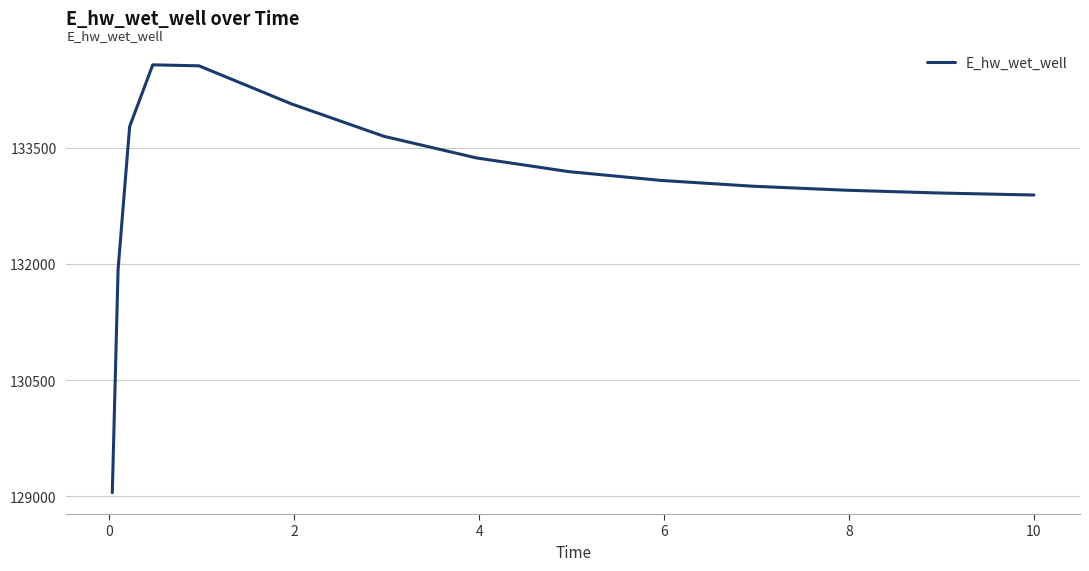

What is the maximum value shown in the chart?

134569.2